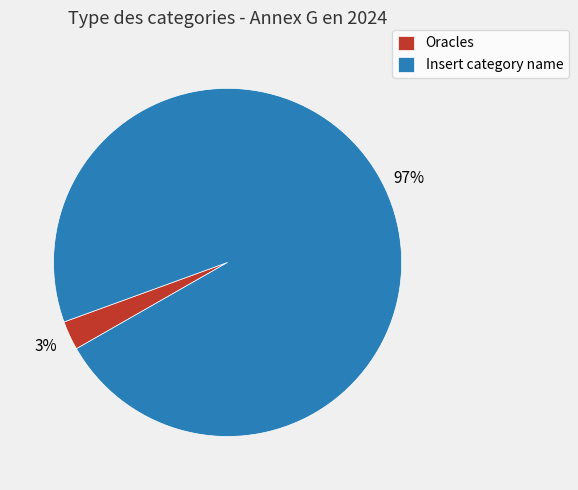

True or false: Oracles accounts for 14% of the total.

False